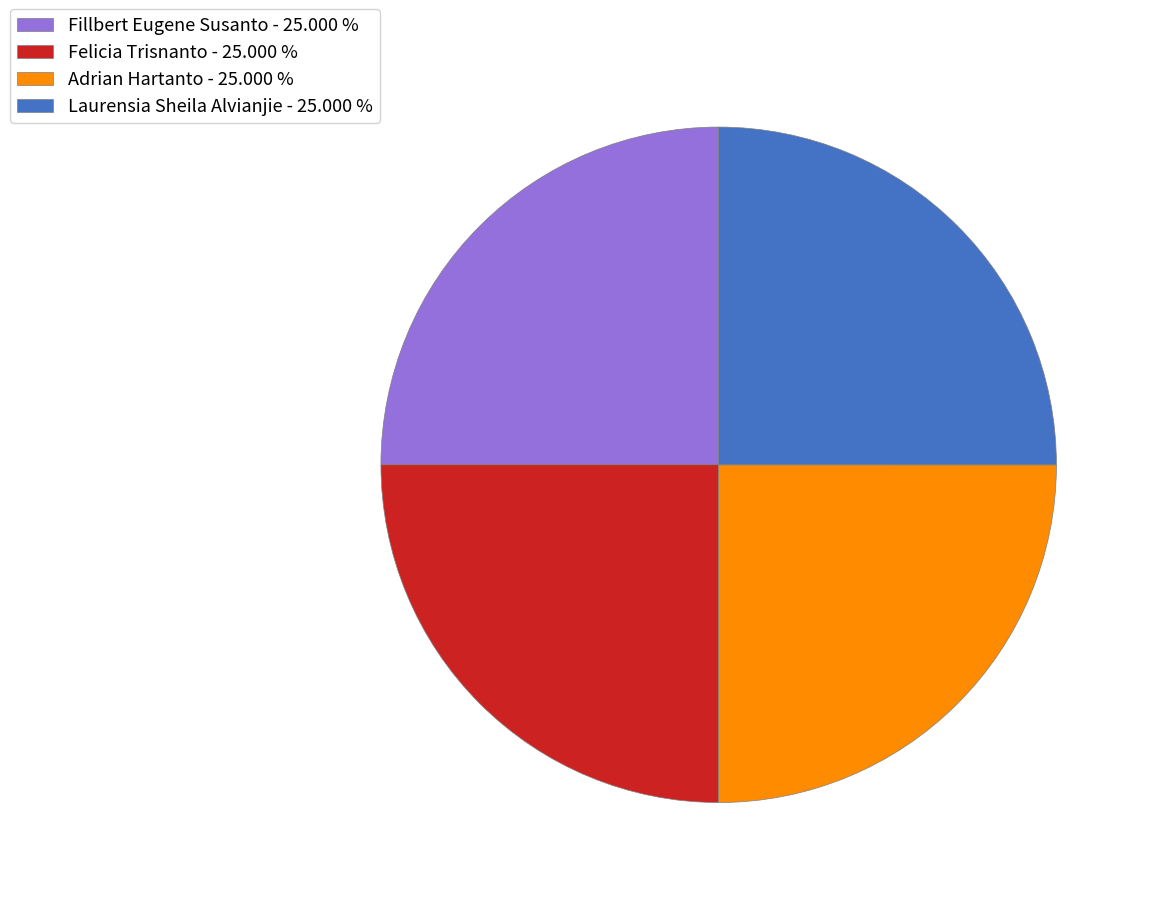

Is there a majority slice in this chart?

No